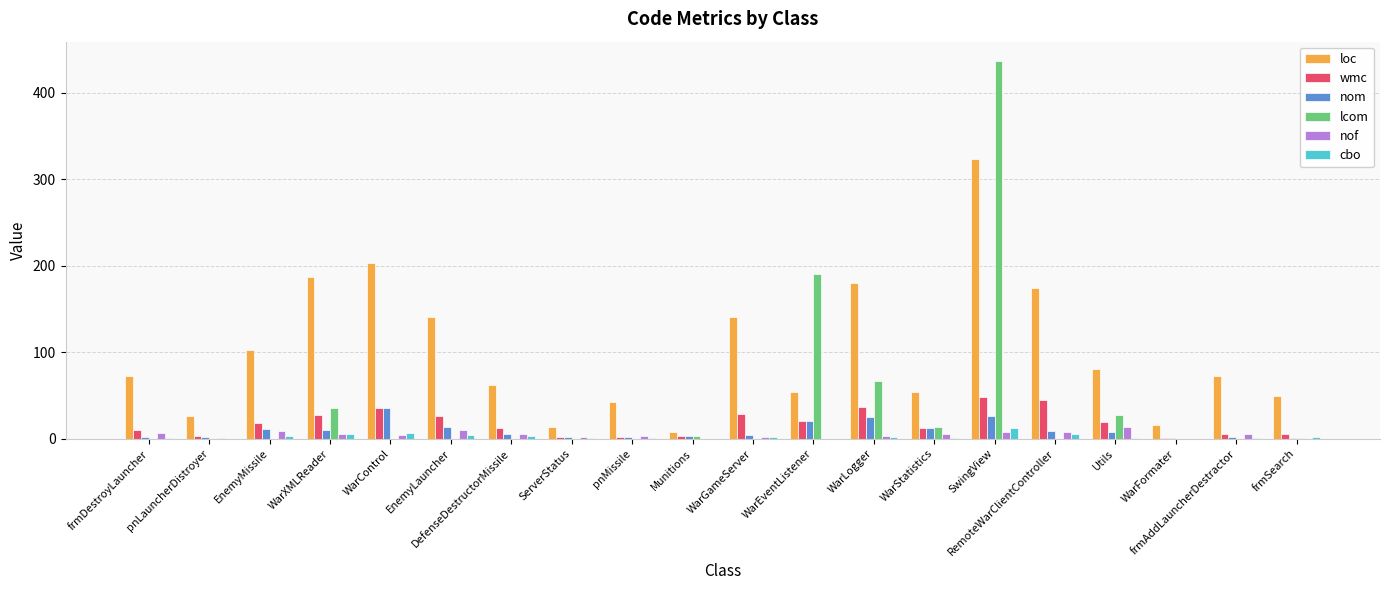

At which category is the sum across all series the highest?

SwingView